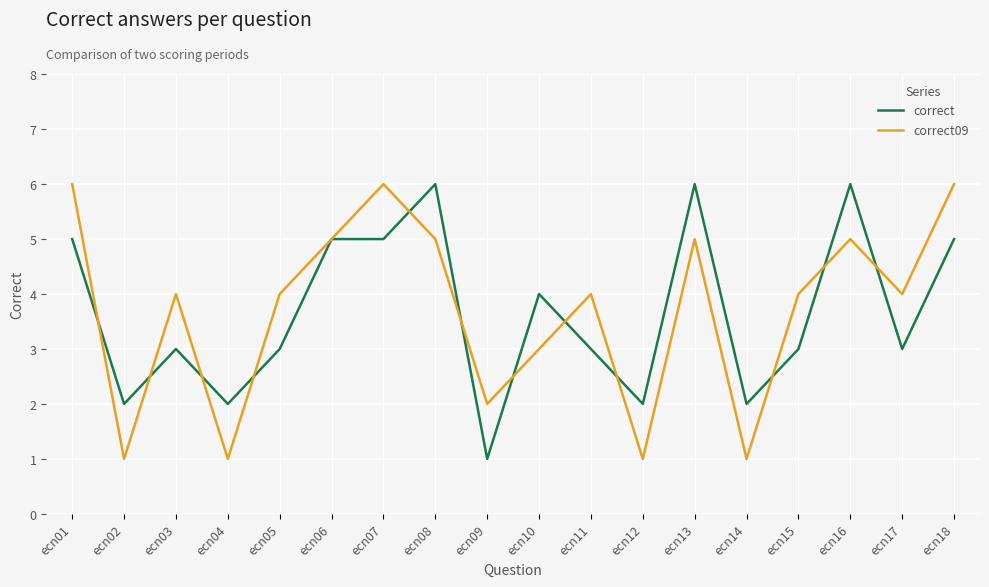

Is the value of correct09 at ecn06 greater than the value of correct at ecn15?

Yes